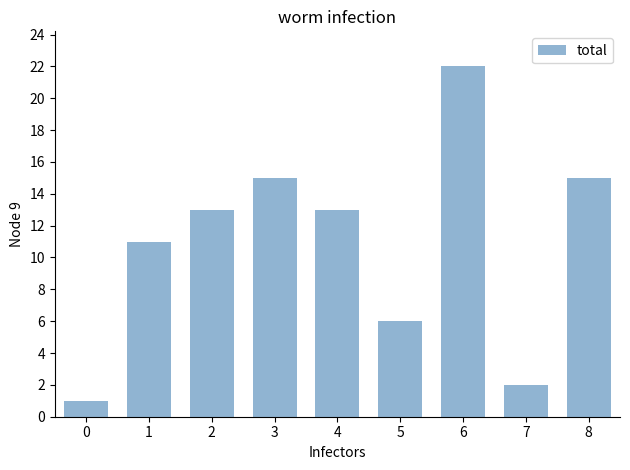

The value at 4 is 13. True or false?

True